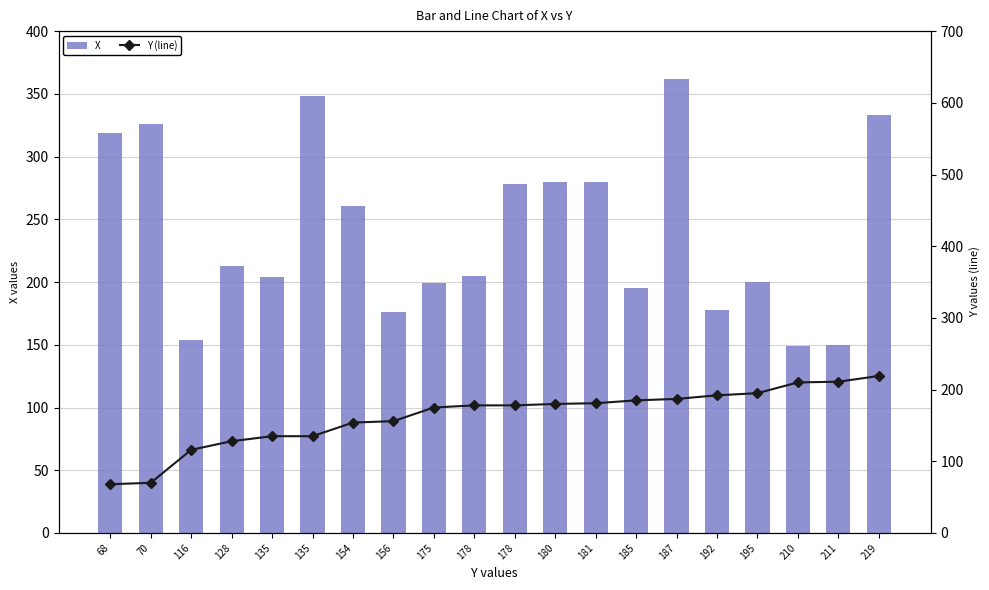

What is the maximum value for Y (line)?

219